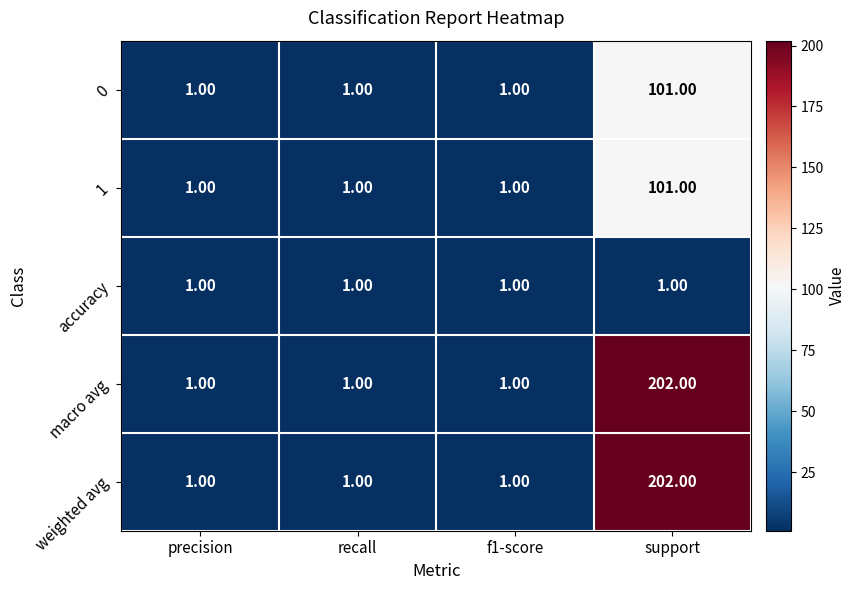

What is the sum of all 1 values?

104